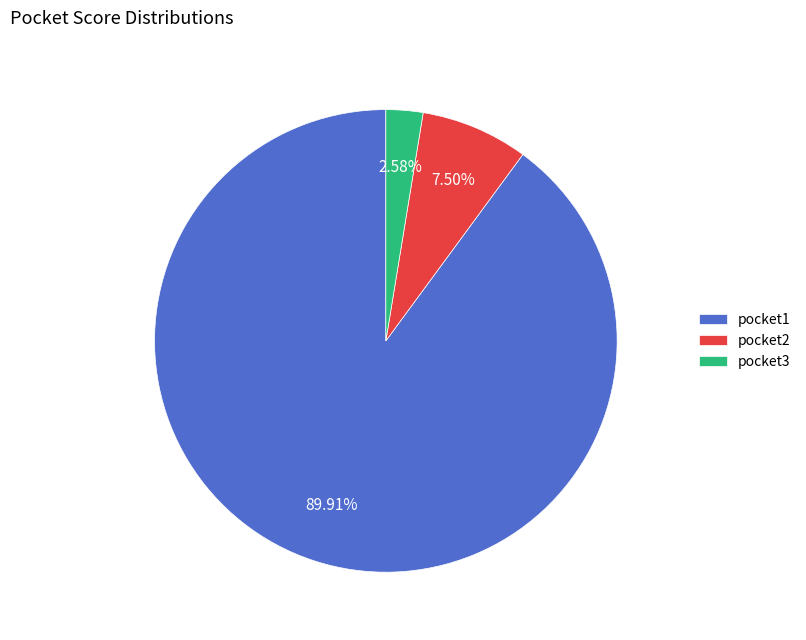

Which category has the biggest portion of the pie?

pocket1